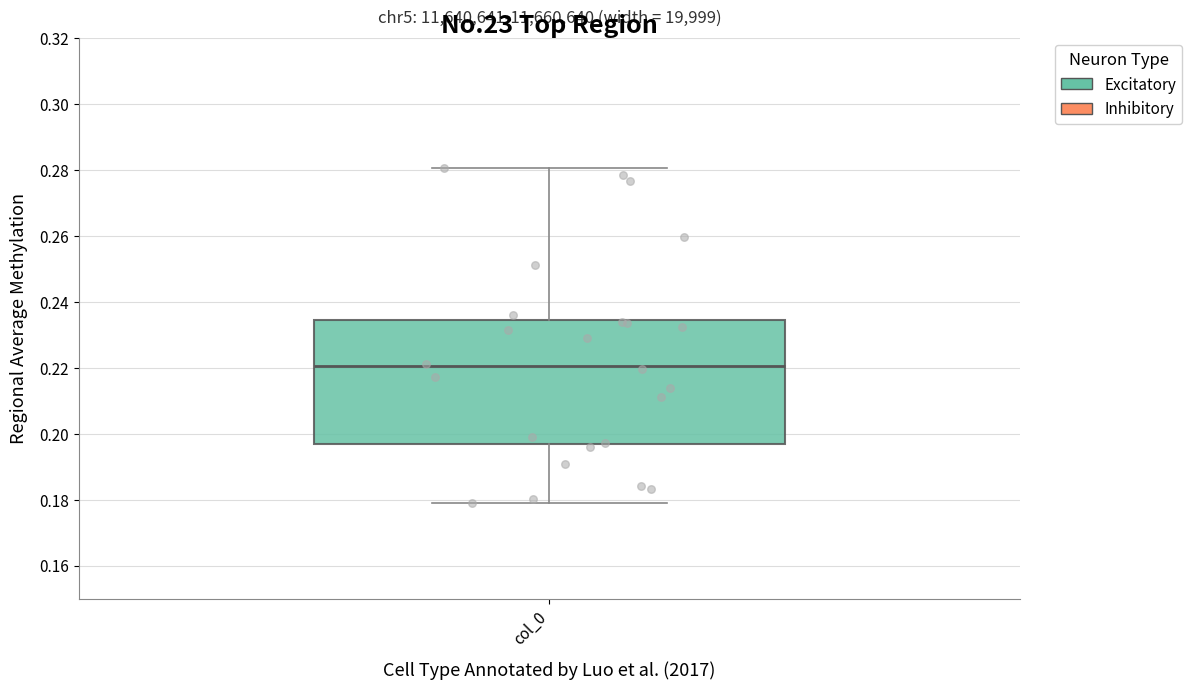

Transcribe this box plot: give where the median line is, the range the box spans, and where the two whiskers end, as read against the y-axis. The values are not printed on the chart, so give them approximately, as read against the axis.

median 0.220, box 0.196 to 0.234, whiskers 0.178 to 0.280